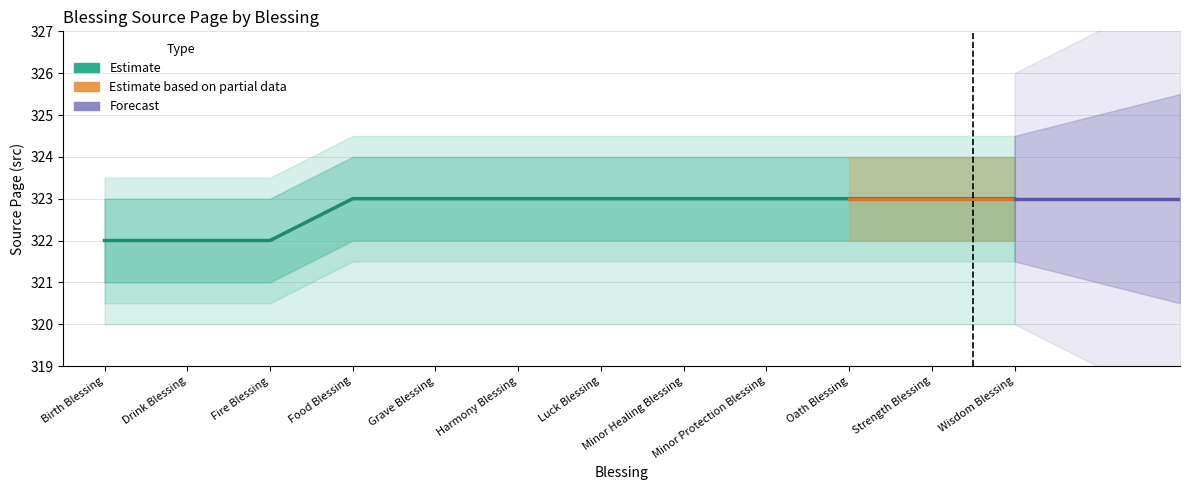

What is the label of the 3rd point from the left?

Fire Blessing